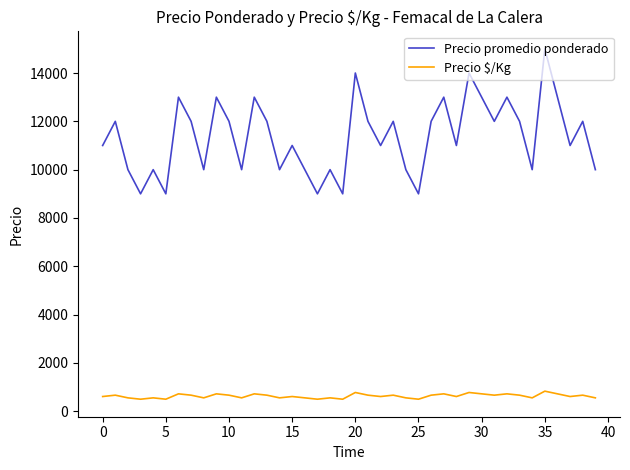

Which series has the widest spread of values?

Precio promedio ponderado